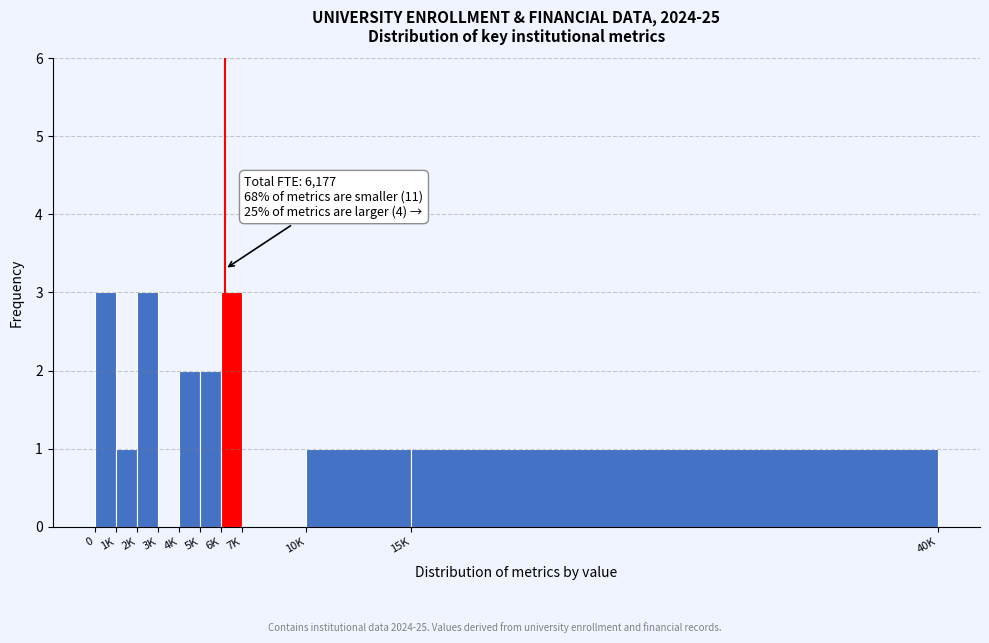

Reading left to right, list all the values displayed in this chart.

0=3	1K=1	2K=3	3K=0	4K=2	5K=2	6K=3	7K=0	10K=1	15K=1